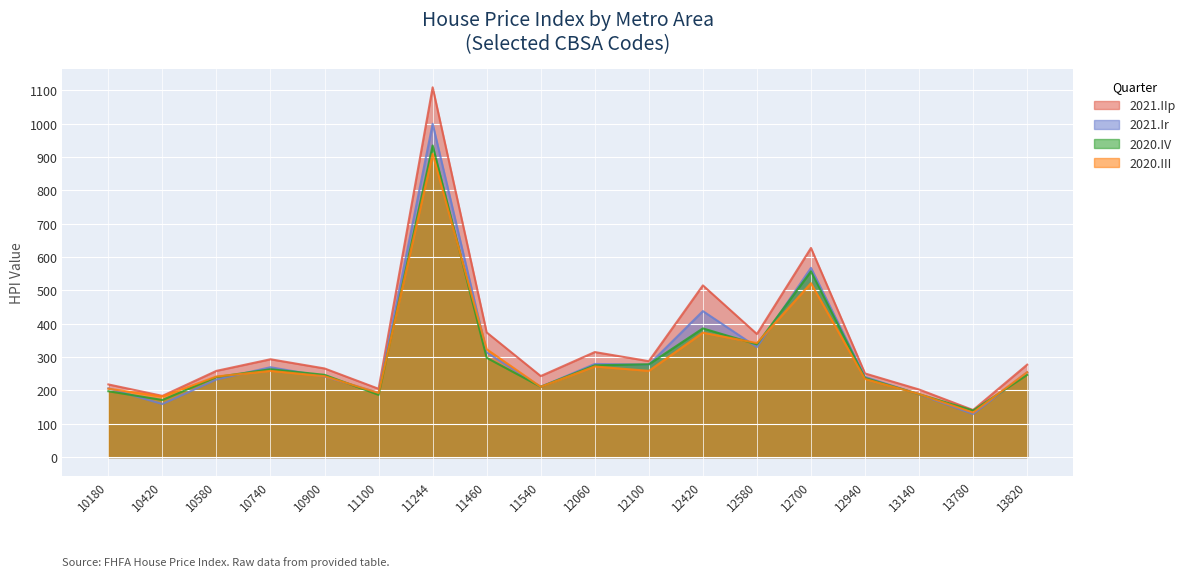

True or false: 2020.IV and 2020.III cross at least once.

True